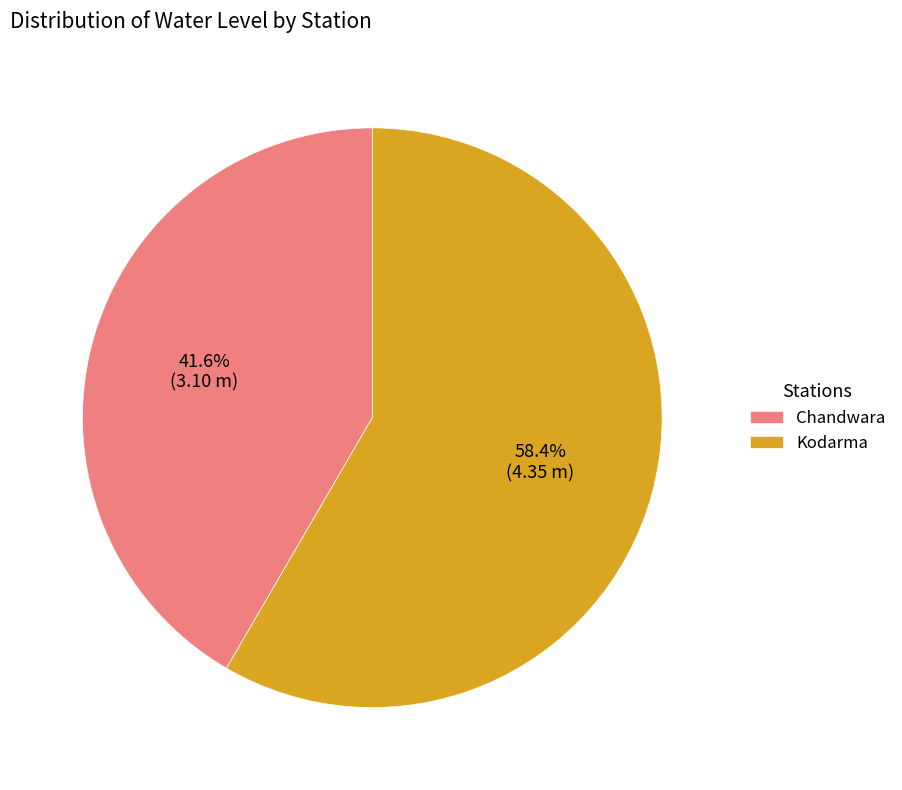

To the nearest percent, what percentage of the pie is Chandwara?

42%